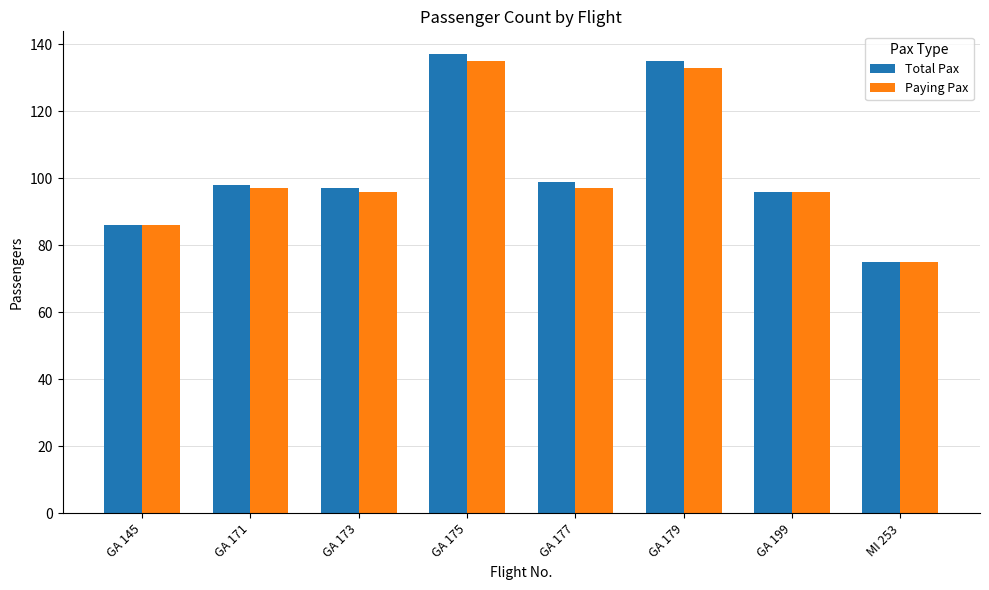

Which series has the widest spread of values?

Total Pax